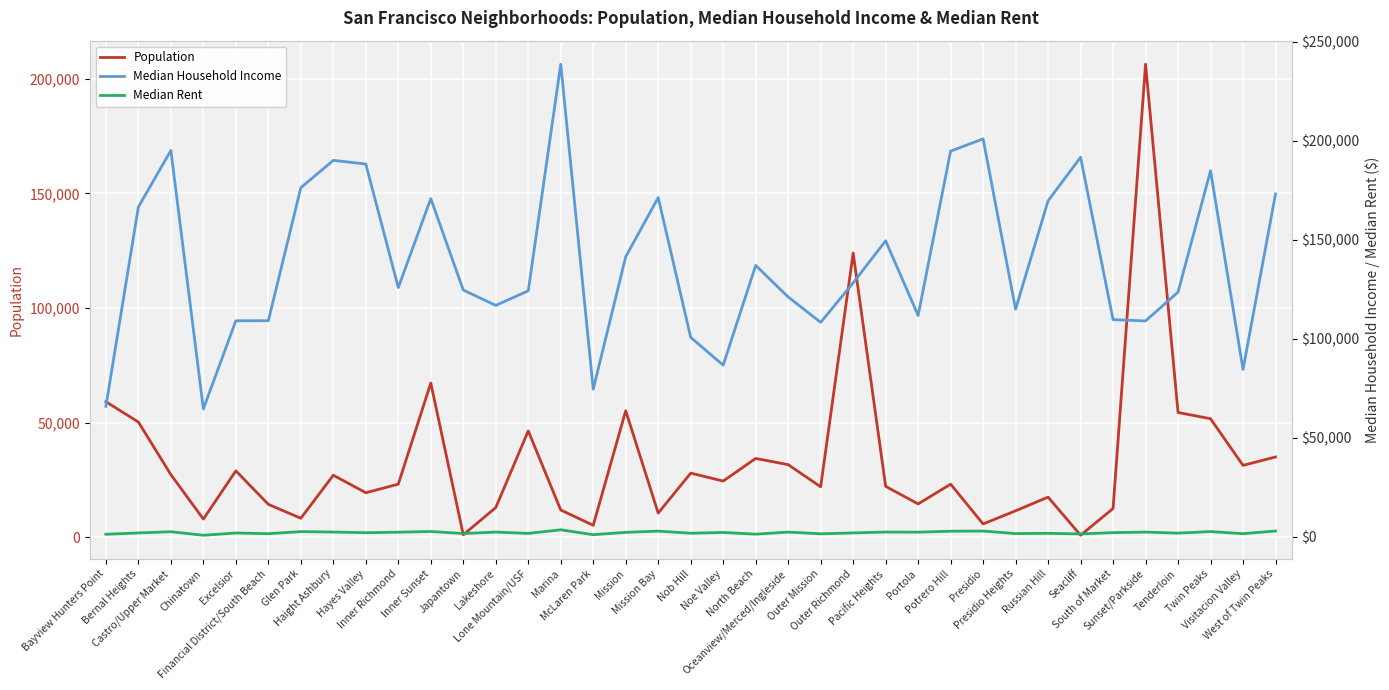

What is the spread (max minus min) of values at Glen Park?

173576.0